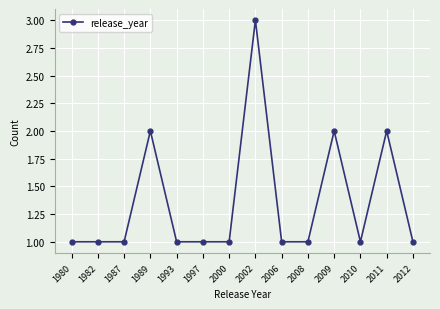

Which has a higher value, 2011 or 2000?

2011